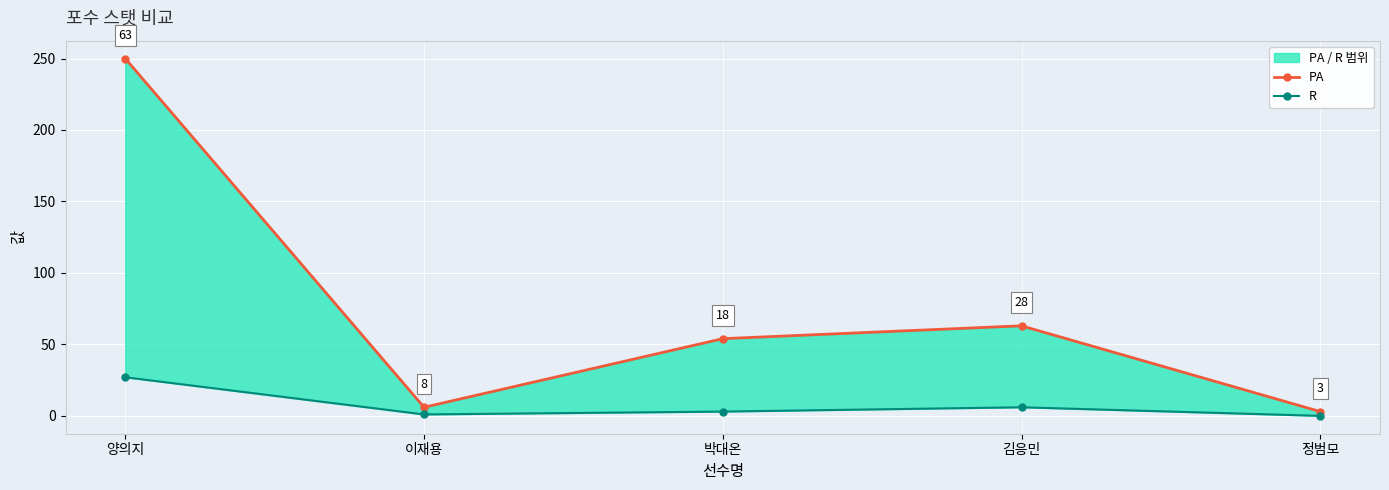

At which label is PA closest to 126?

김응민